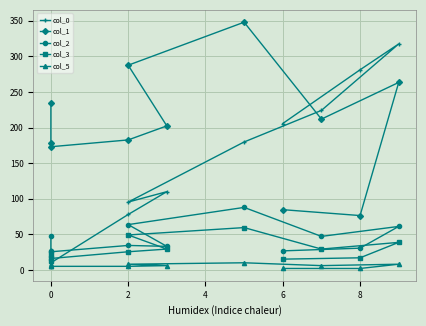

Is the value of col_3 at 0 greater than the value of col_1 at 6?

No